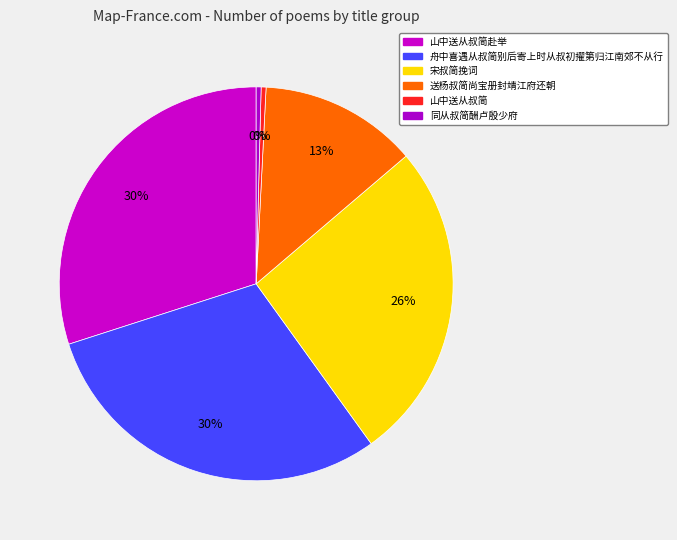

Is the sum of 山中送从叔简 and 宋叔简挽词 greater than half?

No